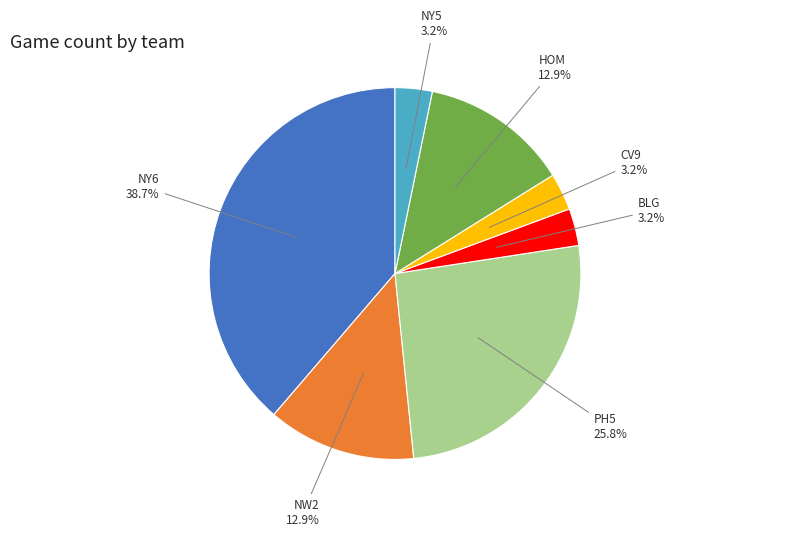

Is there any slice that represents more than half of the pie?

No